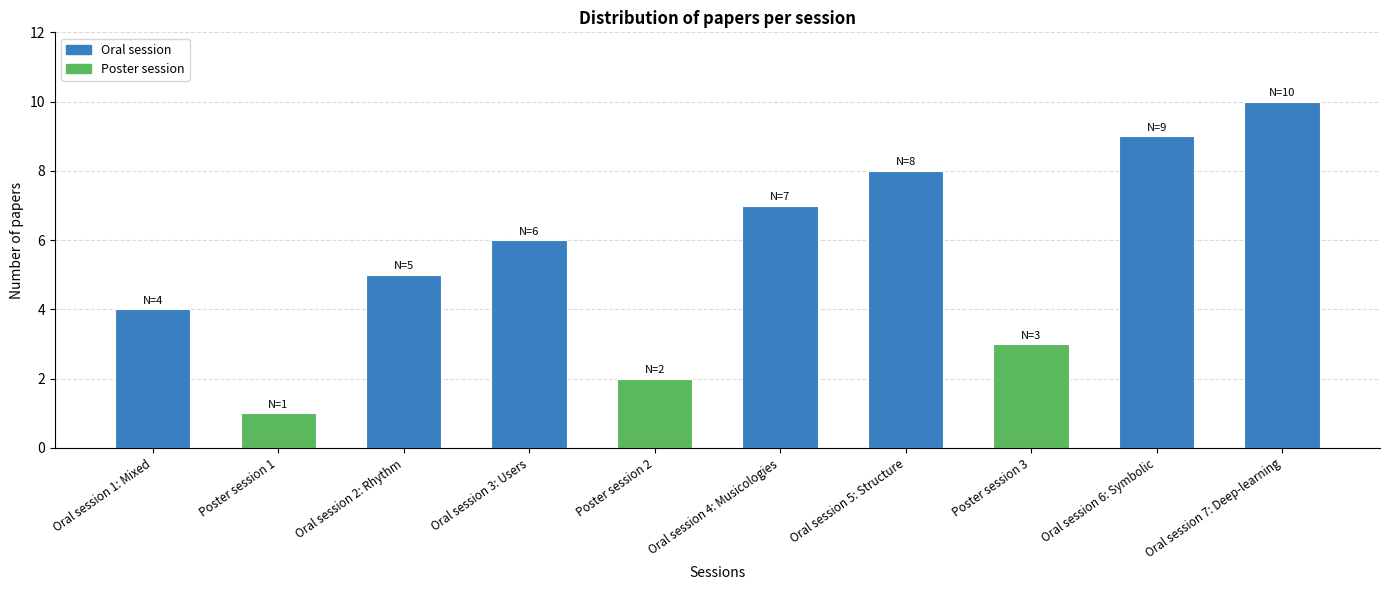

How many categories are shown in the chart?

10